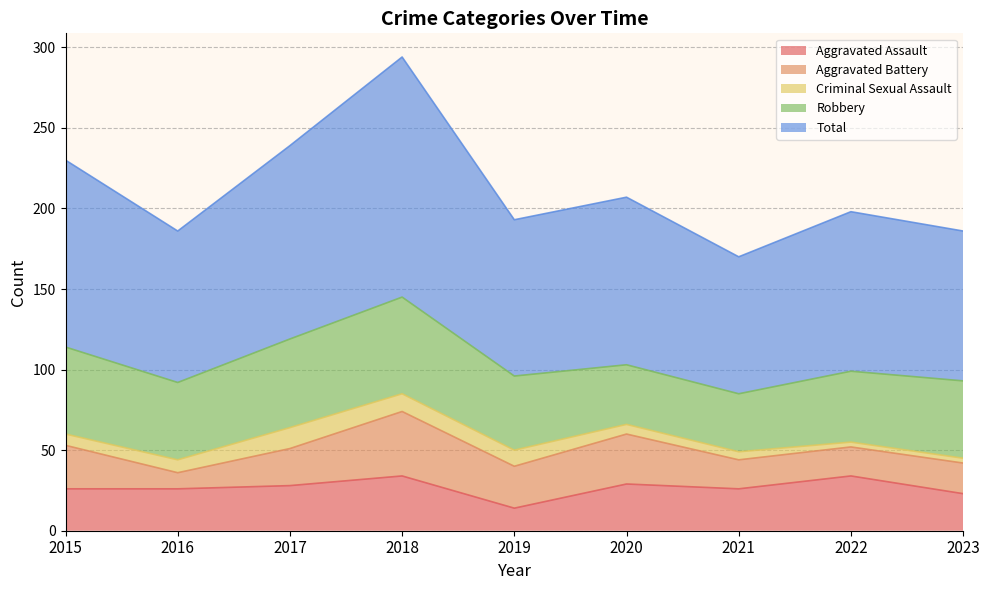

At which category does Aggravated Assault reach its first local valley?

2019